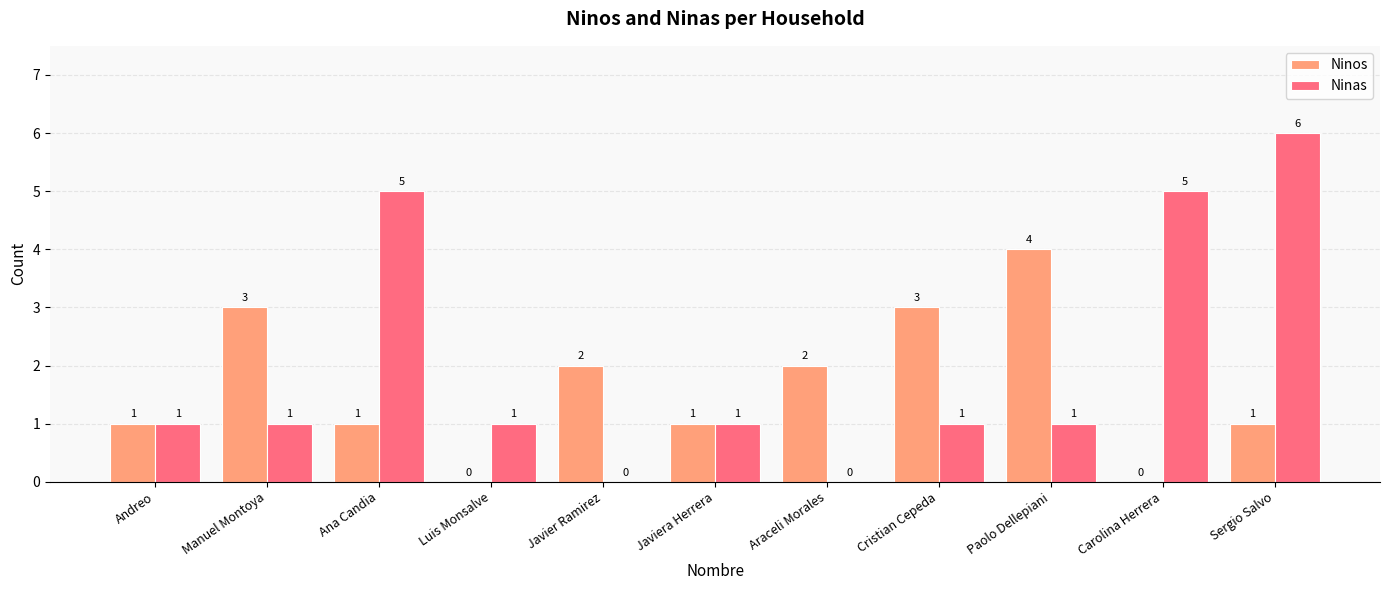

Read the Ninos value at Paolo Dellepiani.

4